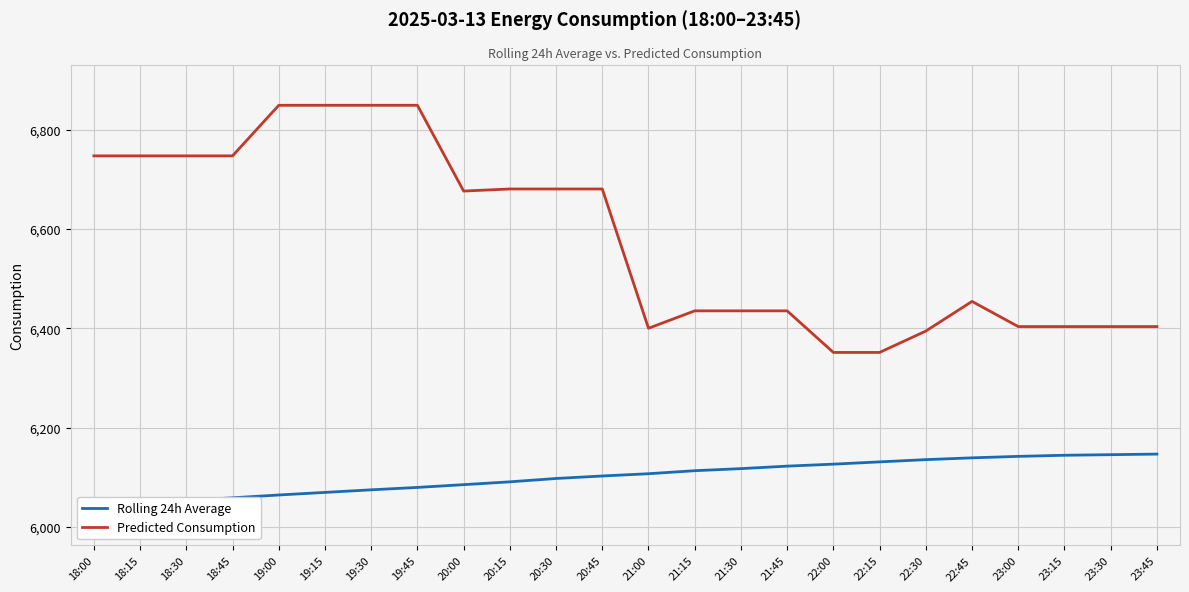

What is the maximum value shown in the chart?

6849.4